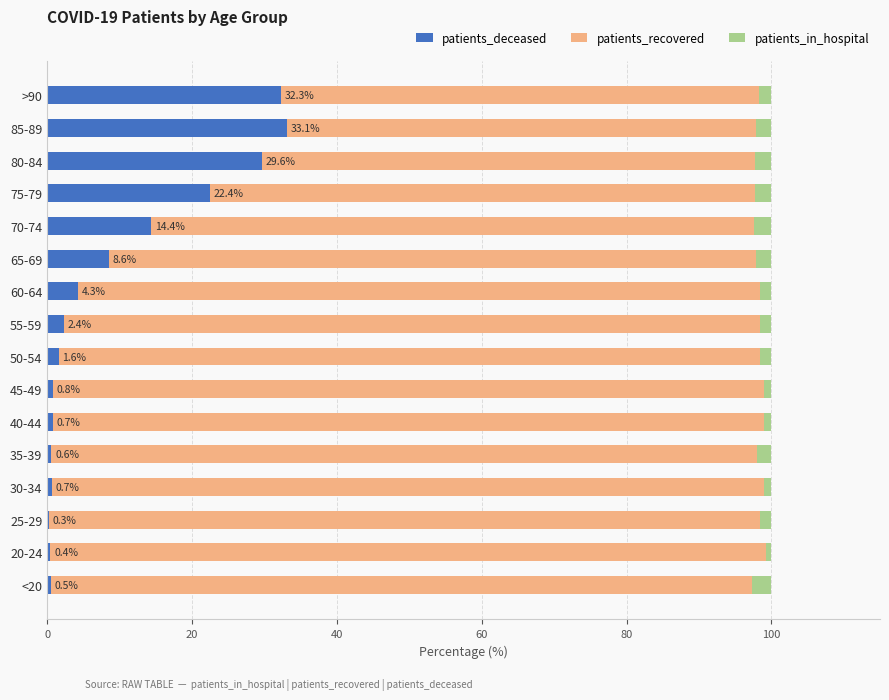

What is the sum of all patients_deceased values?

152.6